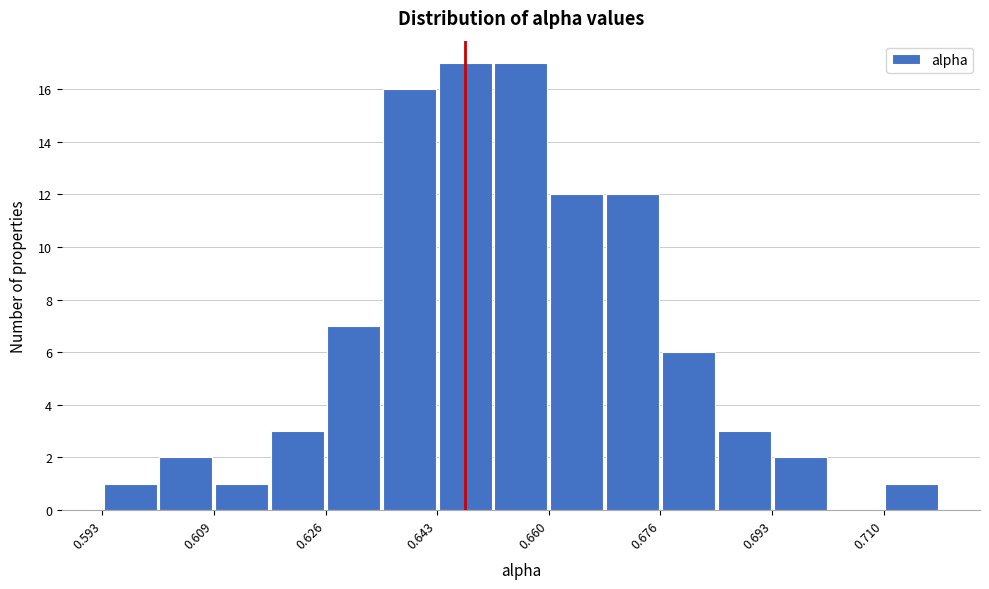

How tall is the bar that spans 0.660 to 0.668 on the x-axis? Neither the bar edges nor the heights are printed on the chart, so give them approximately, as read against the axes.

12